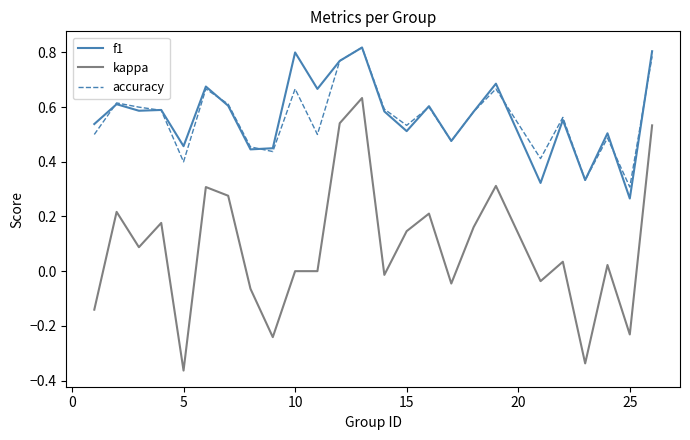

True or false: kappa and f1 intersect in this chart.

False